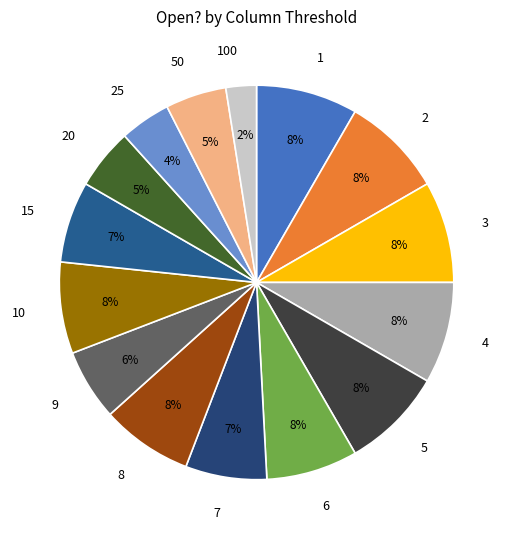

Is the sum of 25 and 9 greater than half?

No